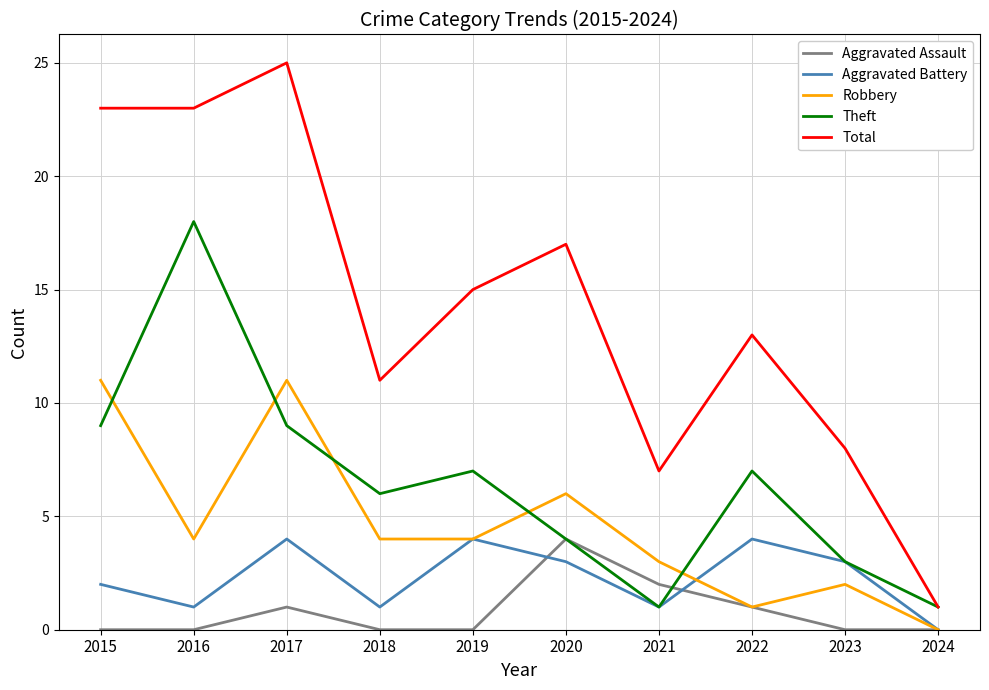

What value does the Robbery series have at 2015, to the nearest 5?

10